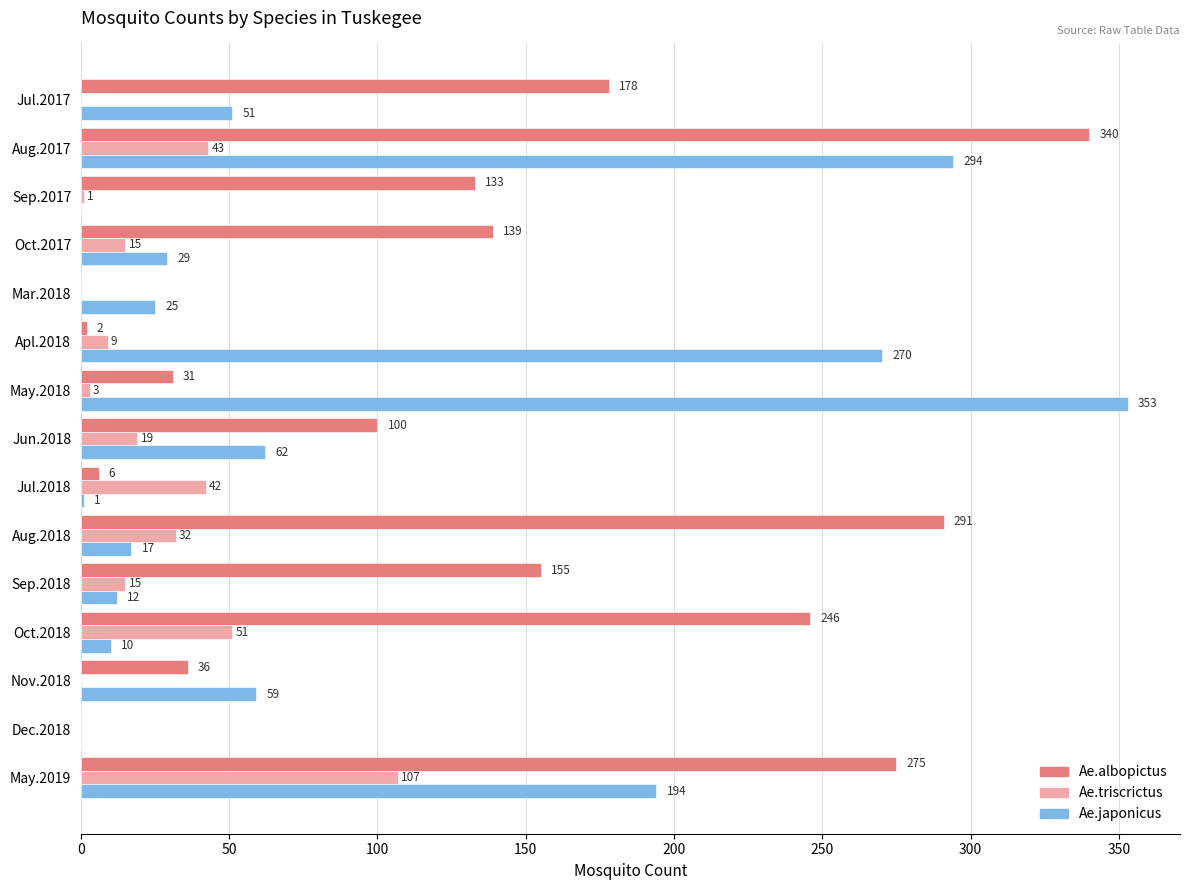

How many distinct data groups are displayed?

3